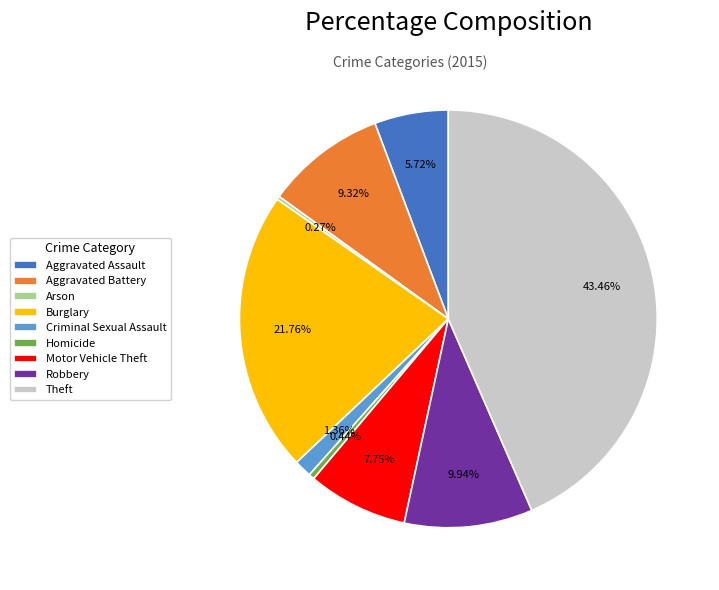

Combined, do Theft and Criminal Sexual Assault account for over 50%?

No